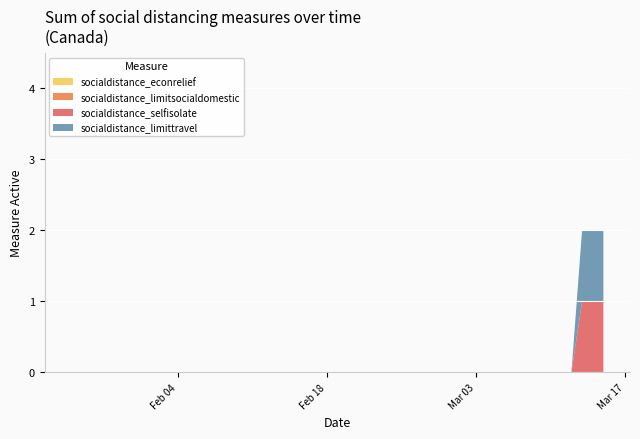

Reading left to right, list all the values displayed in this chart.

socialdistance_econrelief: 0	0	0	0	0	0	0	0	0	0	0	0	0	0	0	0	0	0	0	0	0	0	0	0	0	0	0	0	0	0	0	0	0	0	0	0	0	0	0	0
socialdistance_limitsocialdomestic: 0	0	0	0	0	0	0	0	0	0	0	0	0	0	0	0	0	0	0	0	0	0	0	0	0	0	0	0	0	0	0	0	0	0	0	0	0	0	0	0
socialdistance_selfisolate: 0	0	0	0	0	0	0	0	0	0	0	0	0	0	0	0	0	0	0	0	0	0	0	0	0	0	0	0	0	0	0	0	0	0	0	0	0	1	1	1
socialdistance_limittravel: 0	0	0	0	0	0	0	0	0	0	0	0	0	0	0	0	0	0	0	0	0	0	0	0	0	0	0	0	0	0	0	0	0	0	0	0	0	1	1	1